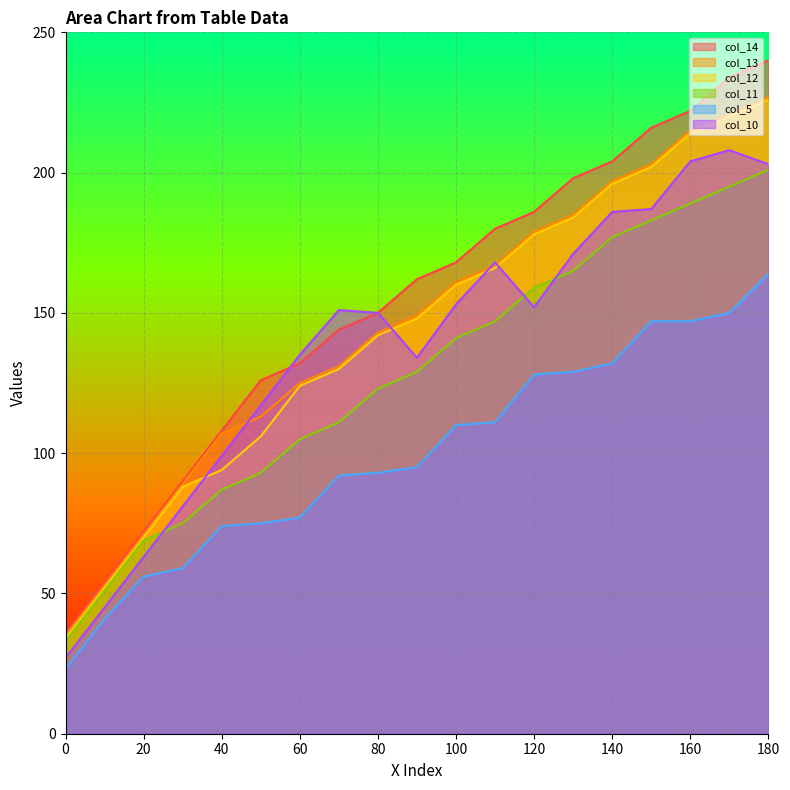

What is the average value of the col_13 series?

146